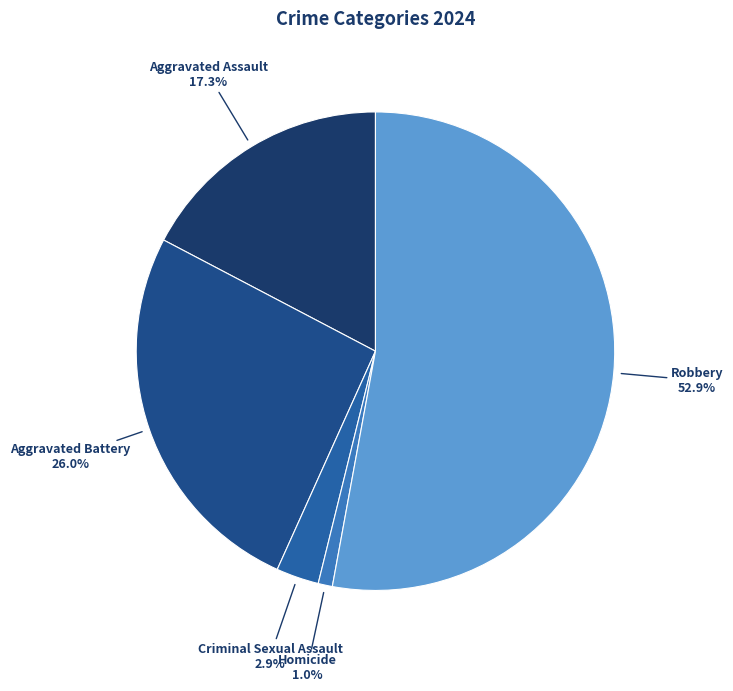

Which has a higher value, Robbery or Aggravated Battery?

Robbery